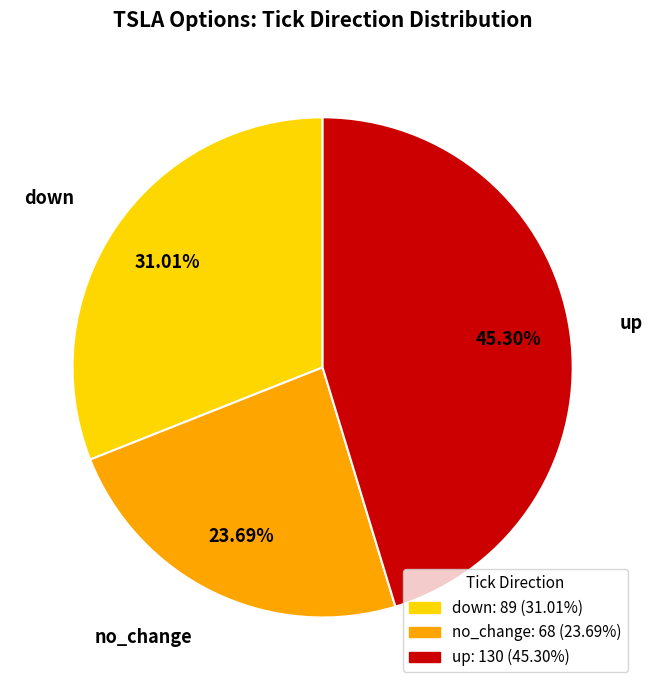

To the nearest percent, what portion does up represent?

45%